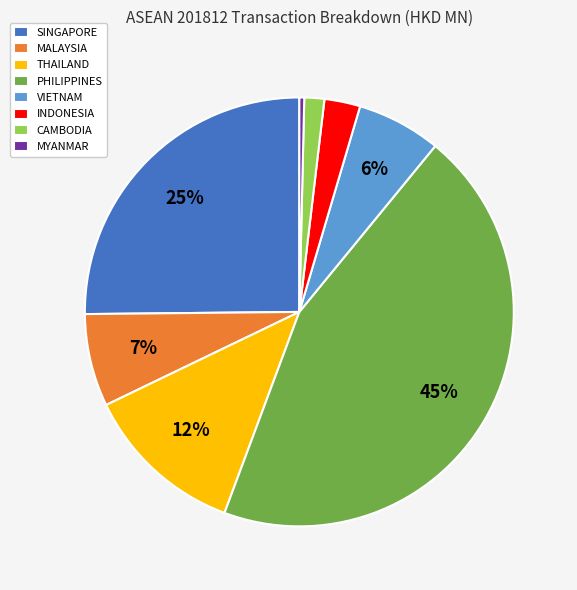

Is INDONESIA the majority of the pie?

No